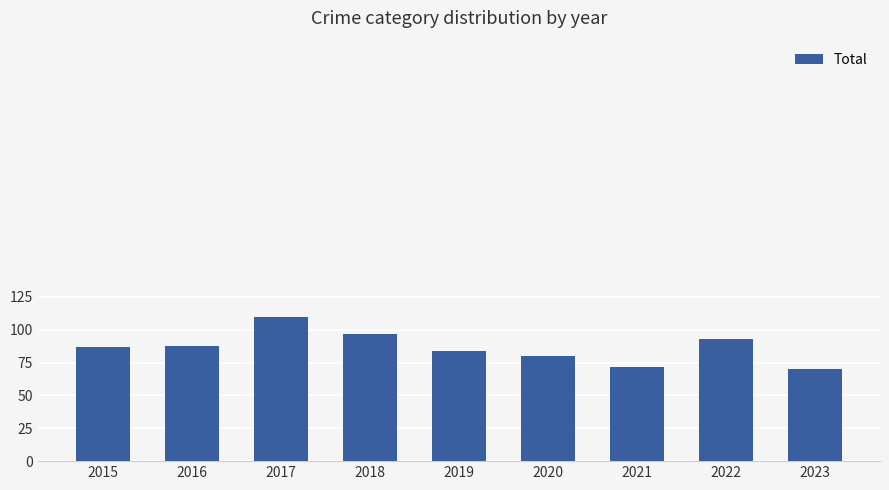

What is the difference between the values at 2018 and 2023?

27